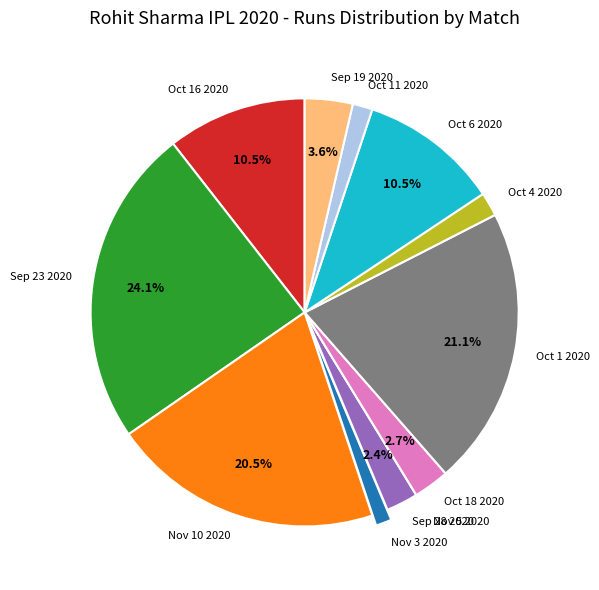

To the nearest percent, what is the difference between the Oct 6 2020 and Oct 4 2020 slice percentages?

9%